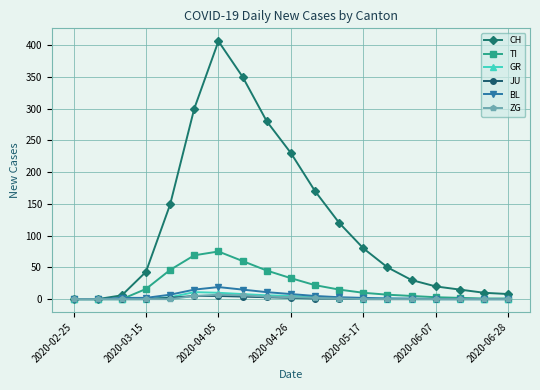

Which series has the widest spread of values?

CH